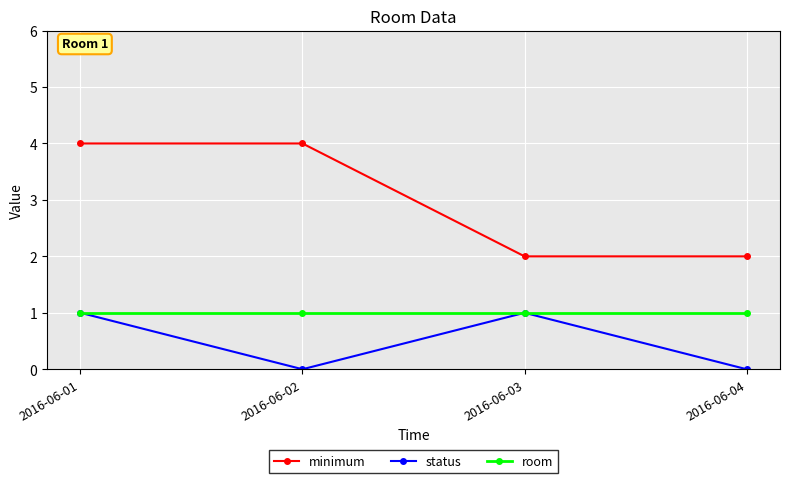

How many lines are shown in the chart?

3